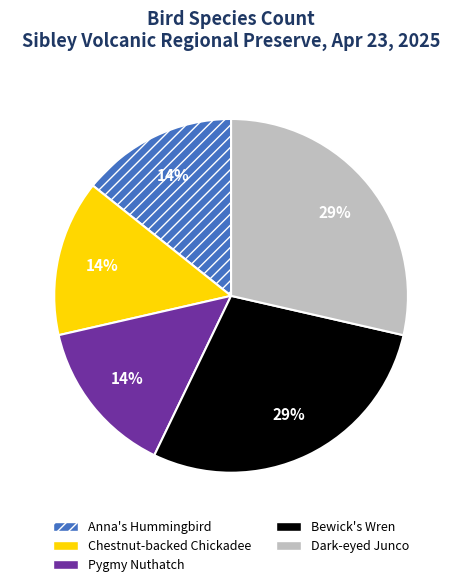

Does any single category account for the majority?

No